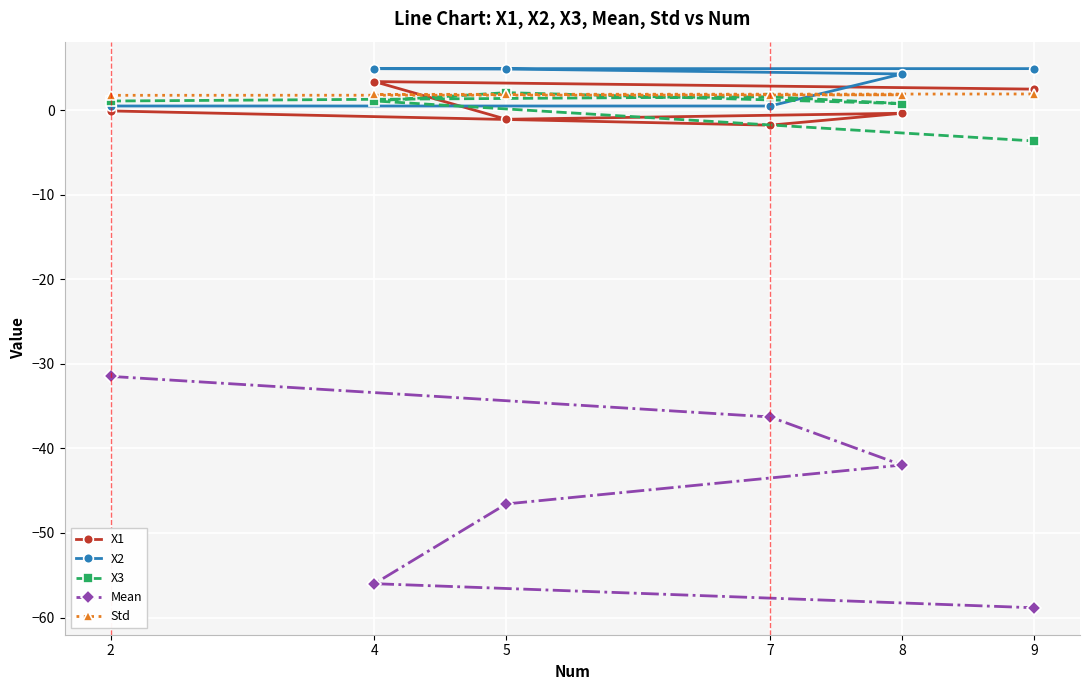

True or false: Std has more than 0 interior local peaks.

False